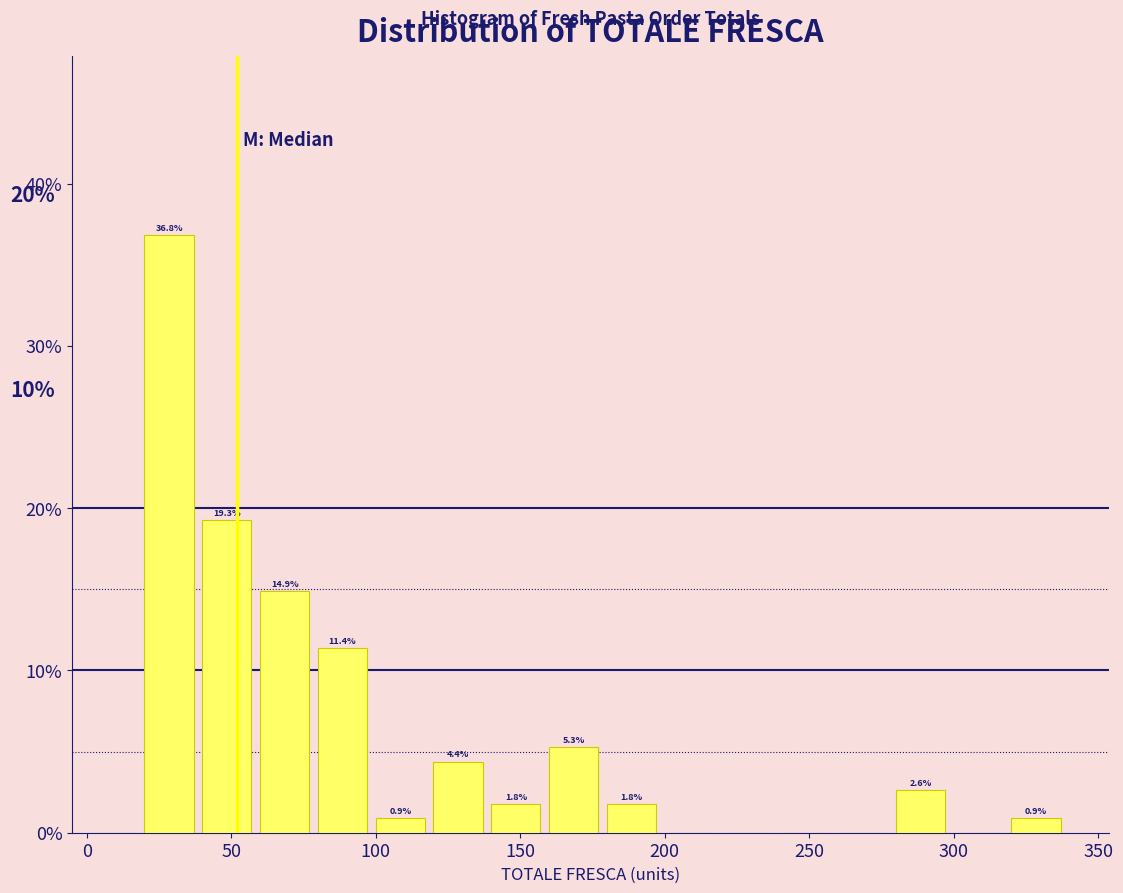

Which range on the x-axis has the tallest bar?

20 to 40